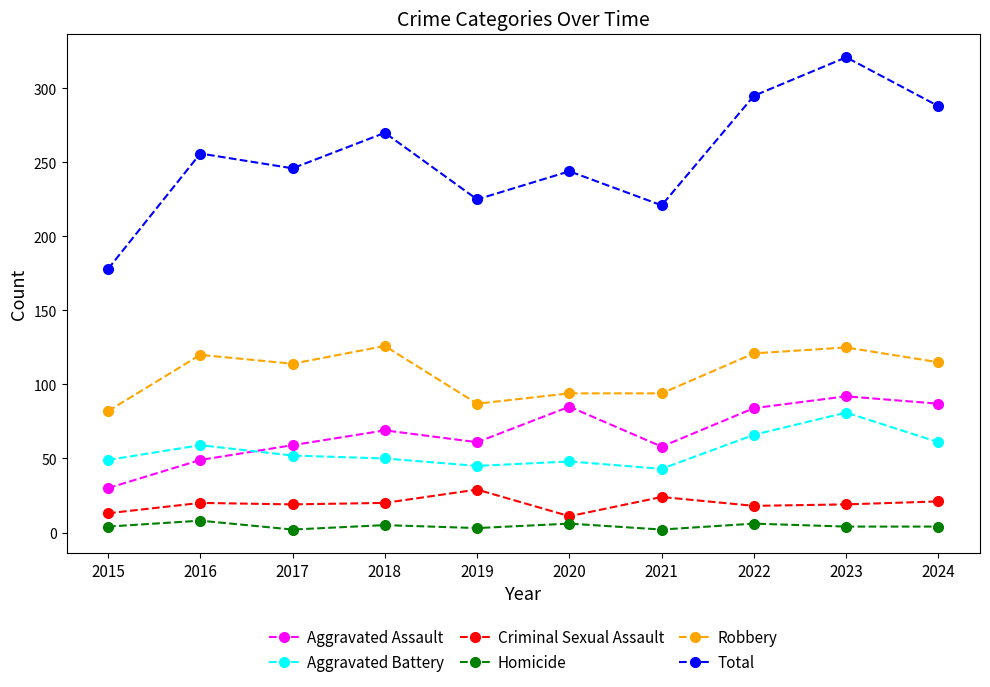

At which category does Total reach its first local peak?

2016